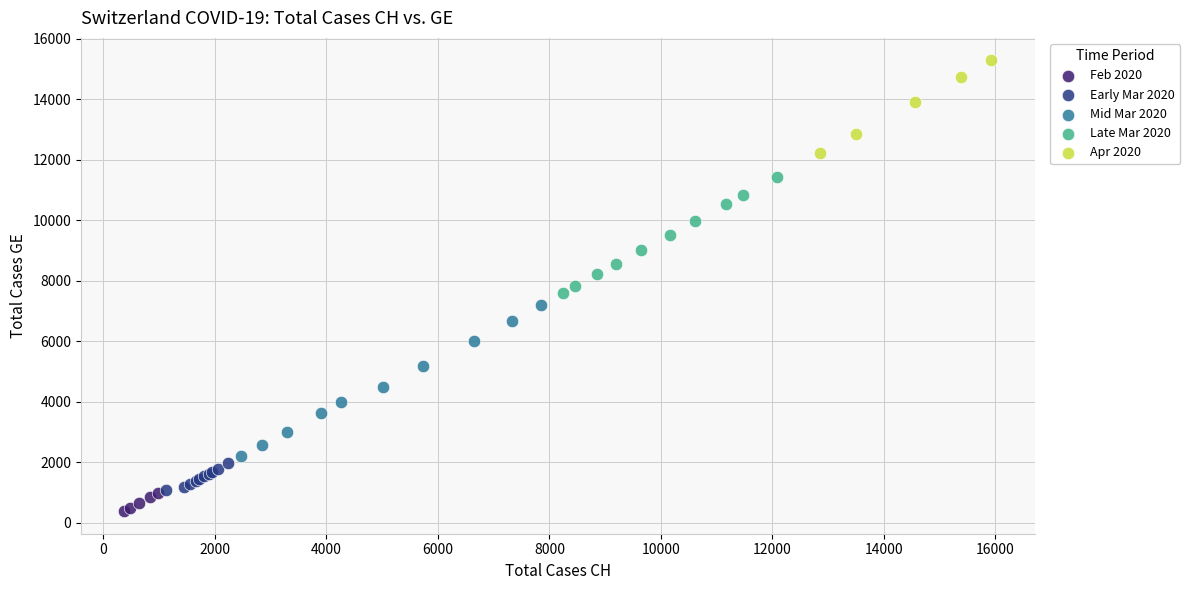

What are all the series names shown in the legend?

Feb 2020, Early Mar 2020, Mid Mar 2020, Late Mar 2020, Apr 2020